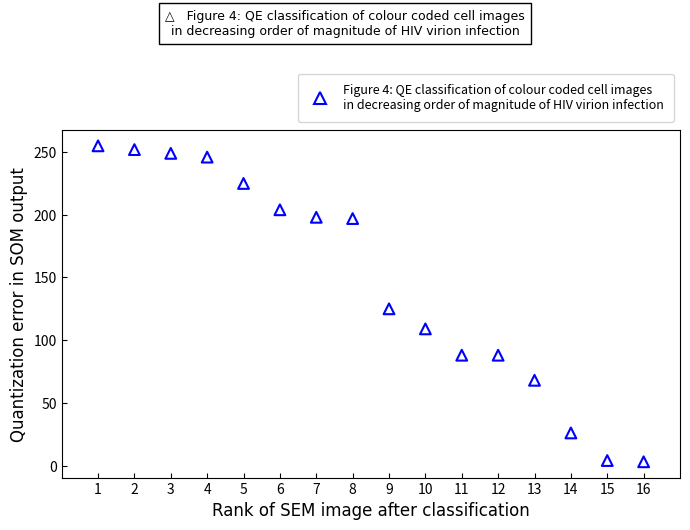

What is the range of X values (max minus min)?

15